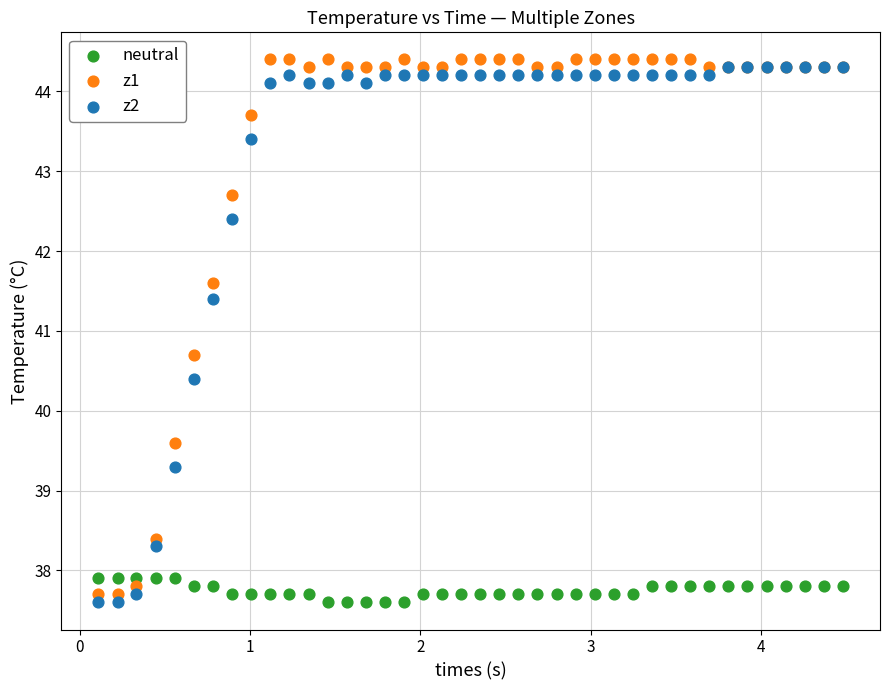

Which series reaches the maximum Y coordinate?

z1